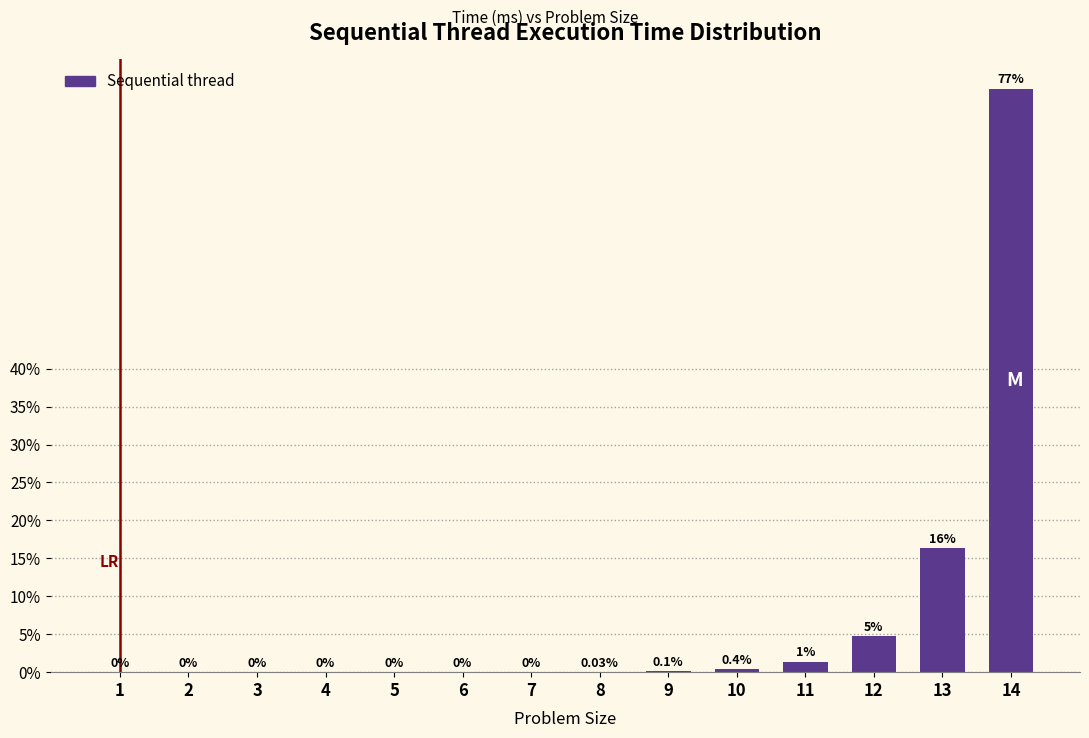

Between 7 and 13, which is larger?

13